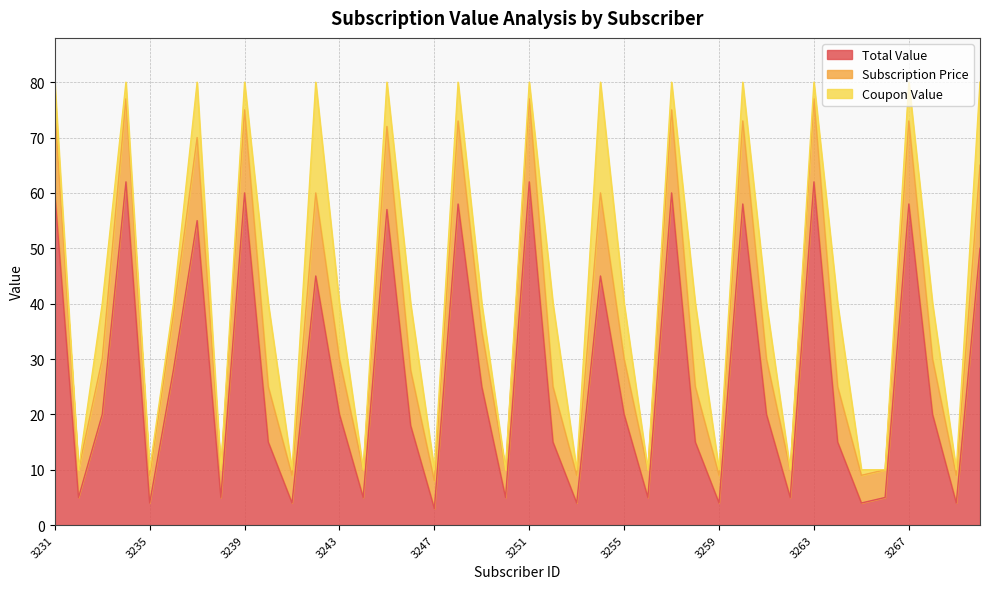

True or false: Subscription Price and Total Value cross at least once.

False